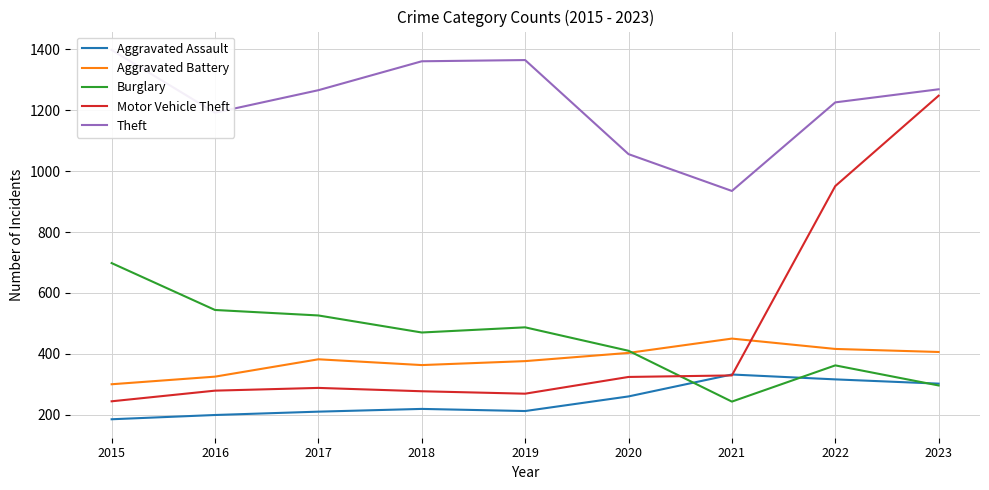

Where is the first local minimum for Motor Vehicle Theft?

2019